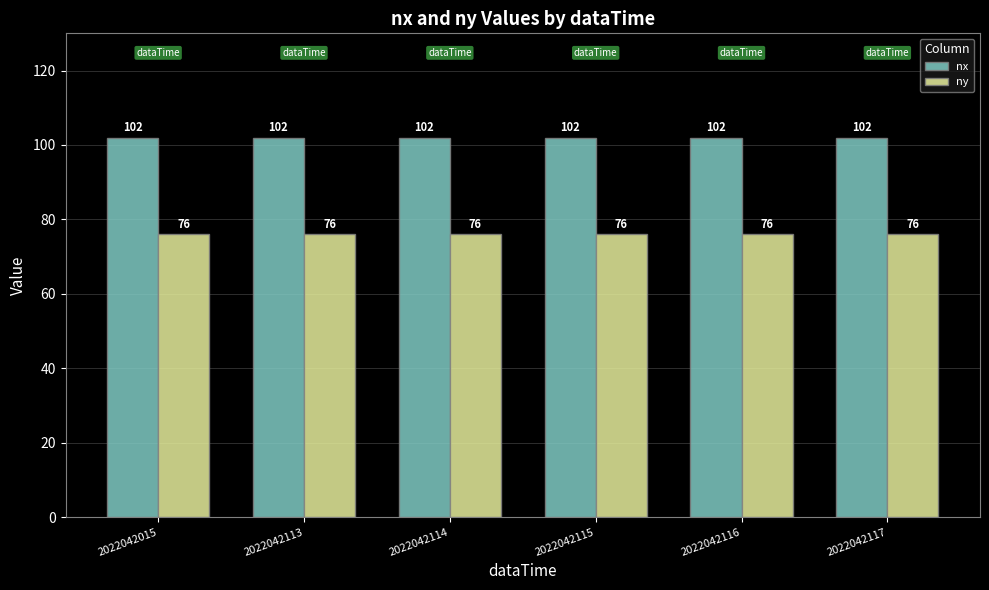

Reading left to right, list all the values displayed in this chart.

nx: 102	102	102	102	102	102
ny: 76	76	76	76	76	76